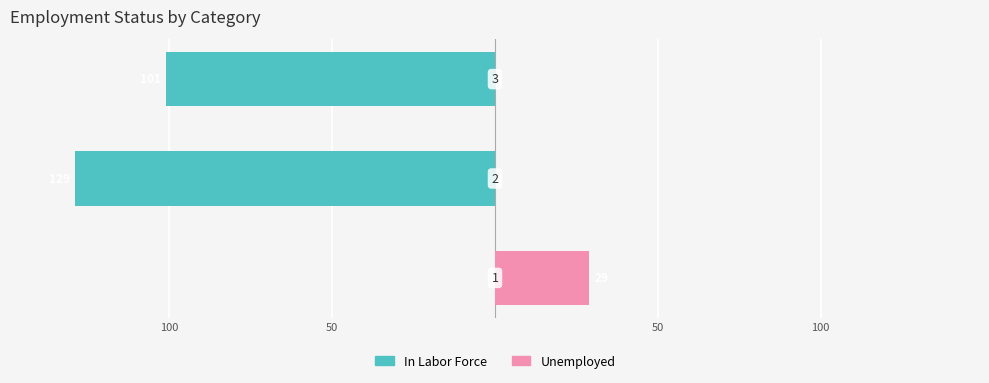

How many values in In Labor Force are below zero?

2